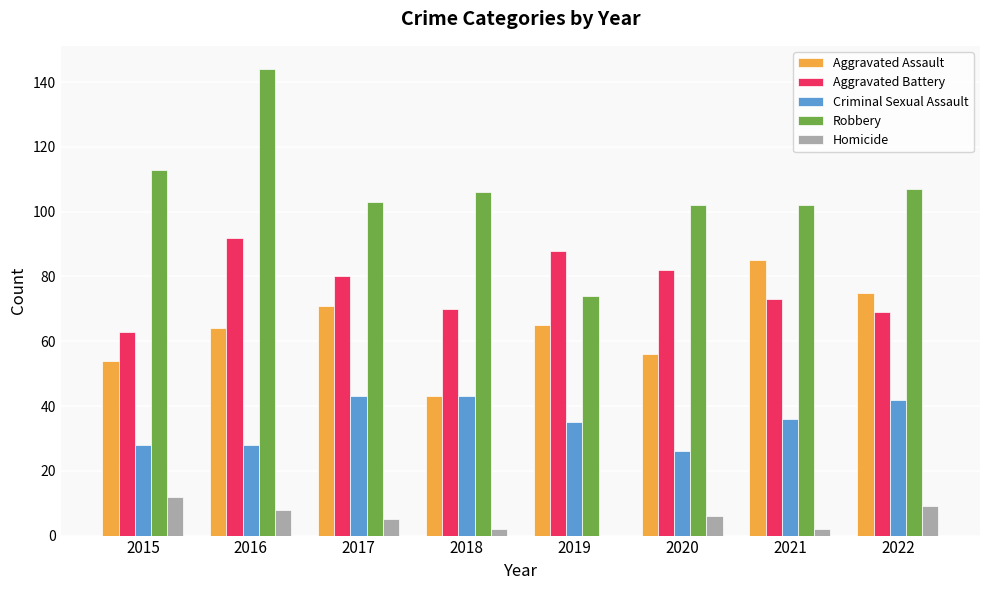

Is the value of Aggravated Assault at 2020 greater than the value of Homicide at 2022?

Yes